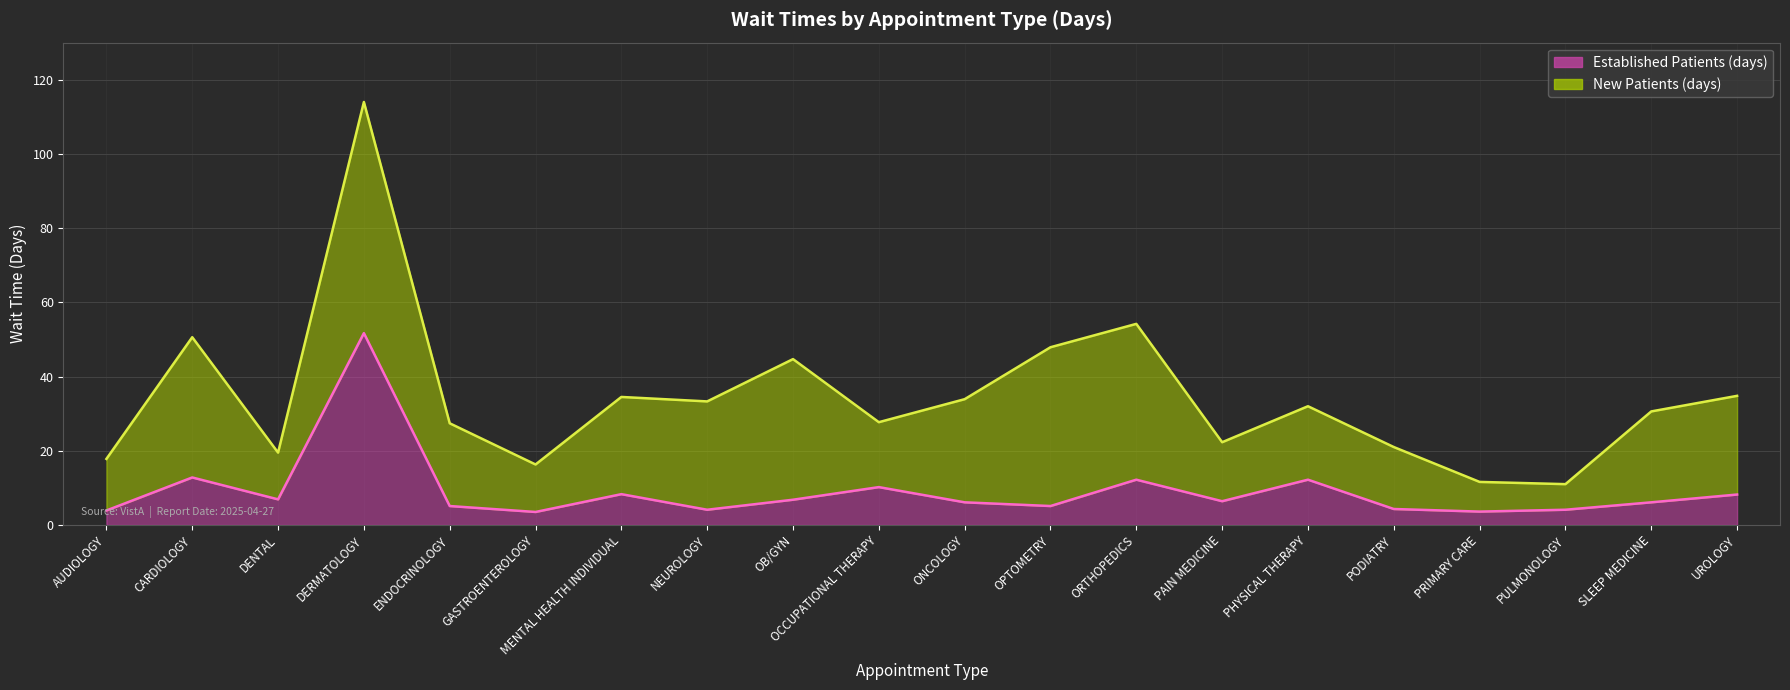

Rank the series by their average value, from lowest to highest.

EstablishedPatients, NewPatients